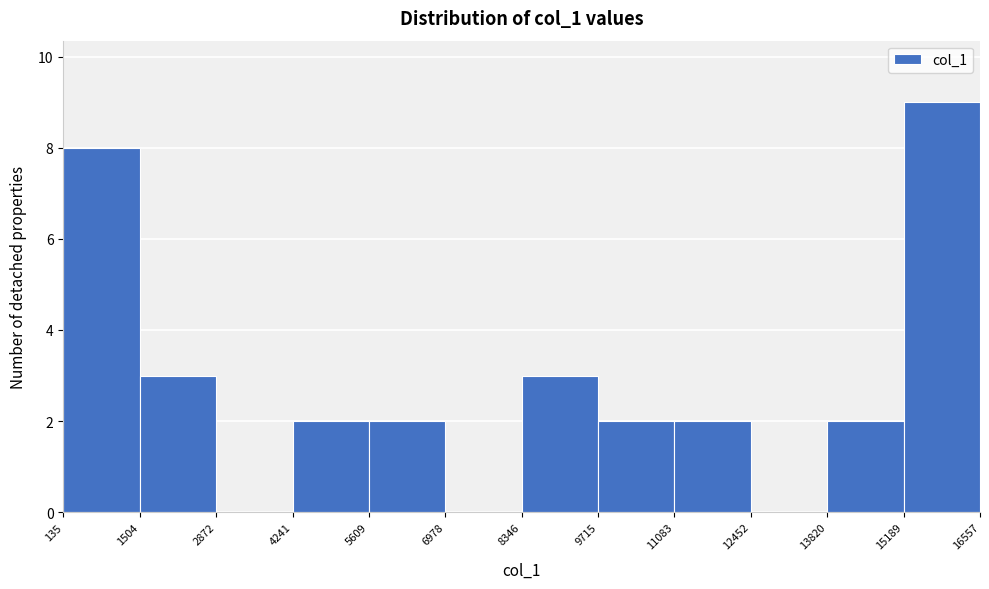

What is the height of the bar covering 11083 to 12452 on the x-axis? The values are not printed on the chart, so give them approximately, as read against the axis.

2